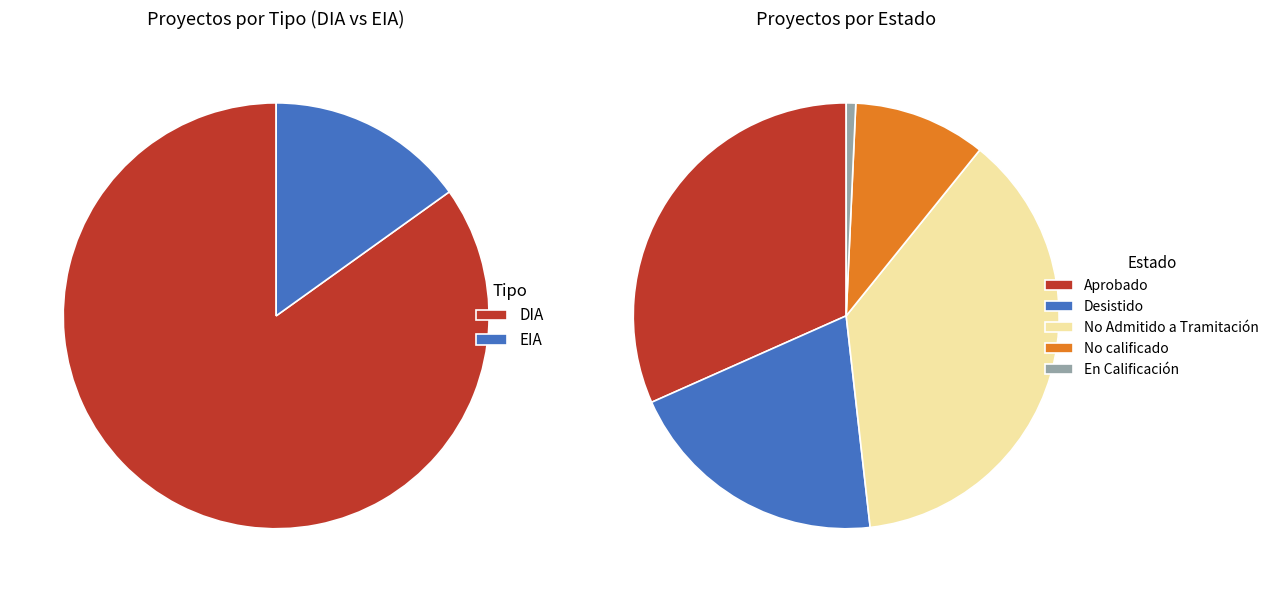

What is the smallest slice in the pie chart?

EIA